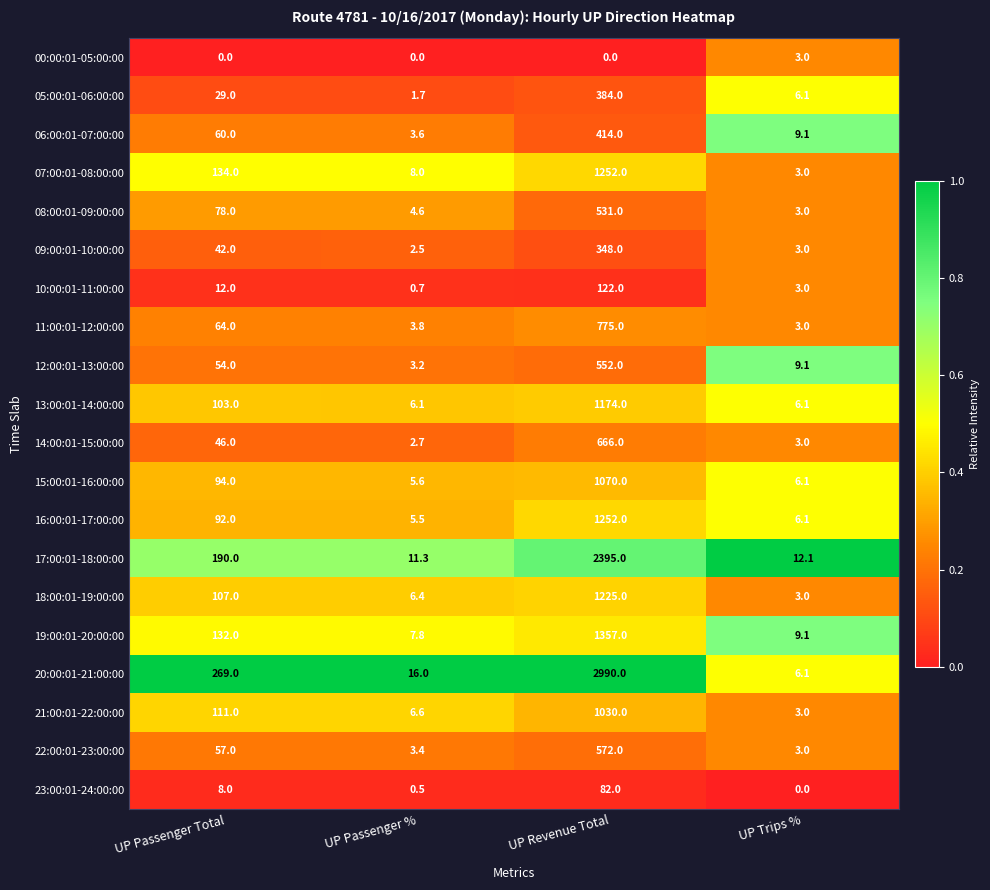

Between UP Passenger Total and UP Passenger %, which series saw the biggest shift?

20:00:01-21:00:00